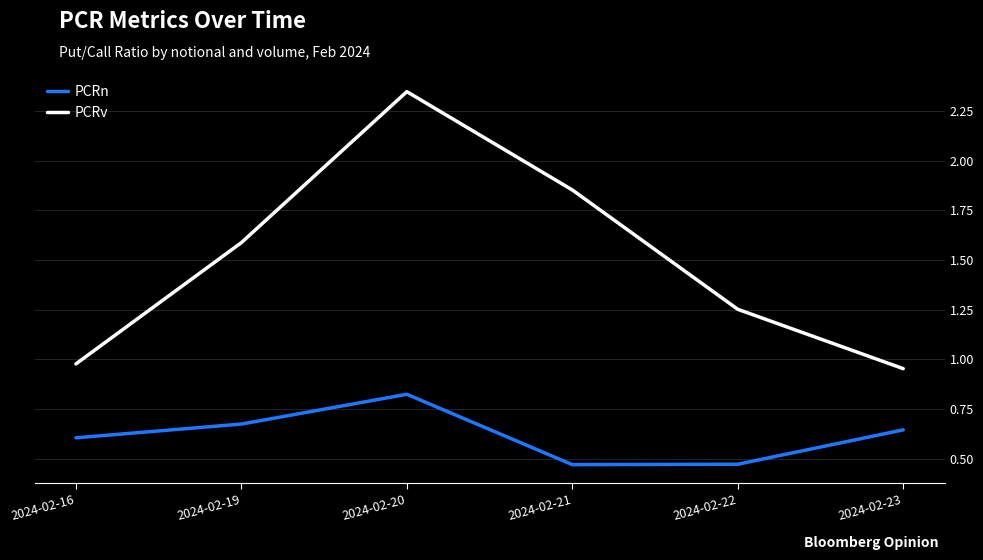

The value of PCRv at 2024-02-19 is 1.6. True or false?

True